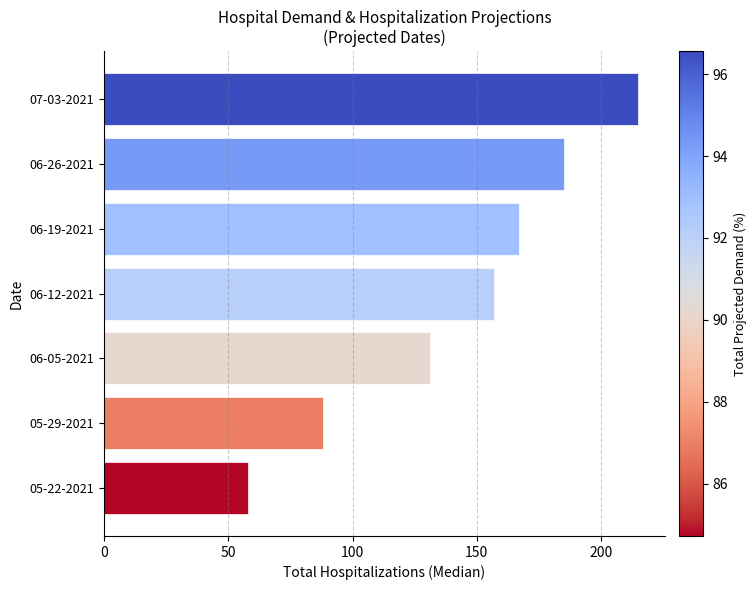

List the labels in order of value, smallest first.

05-22-2021, 05-29-2021, 06-05-2021, 06-12-2021, 06-19-2021, 06-26-2021, 07-03-2021